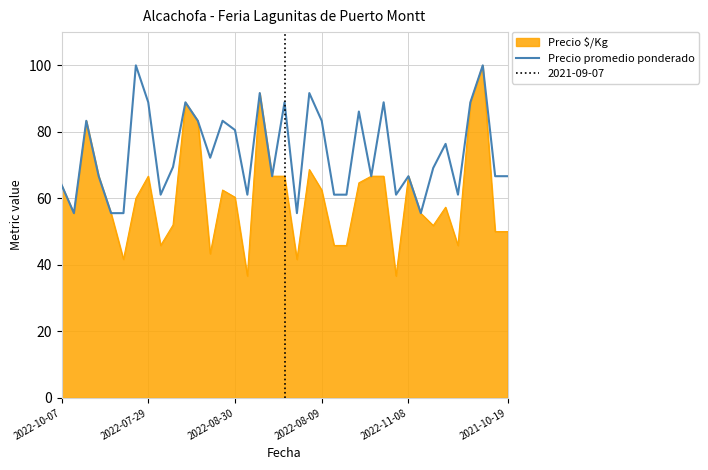

How many interior local valleys (lower than both neighbors) does the data have?

10